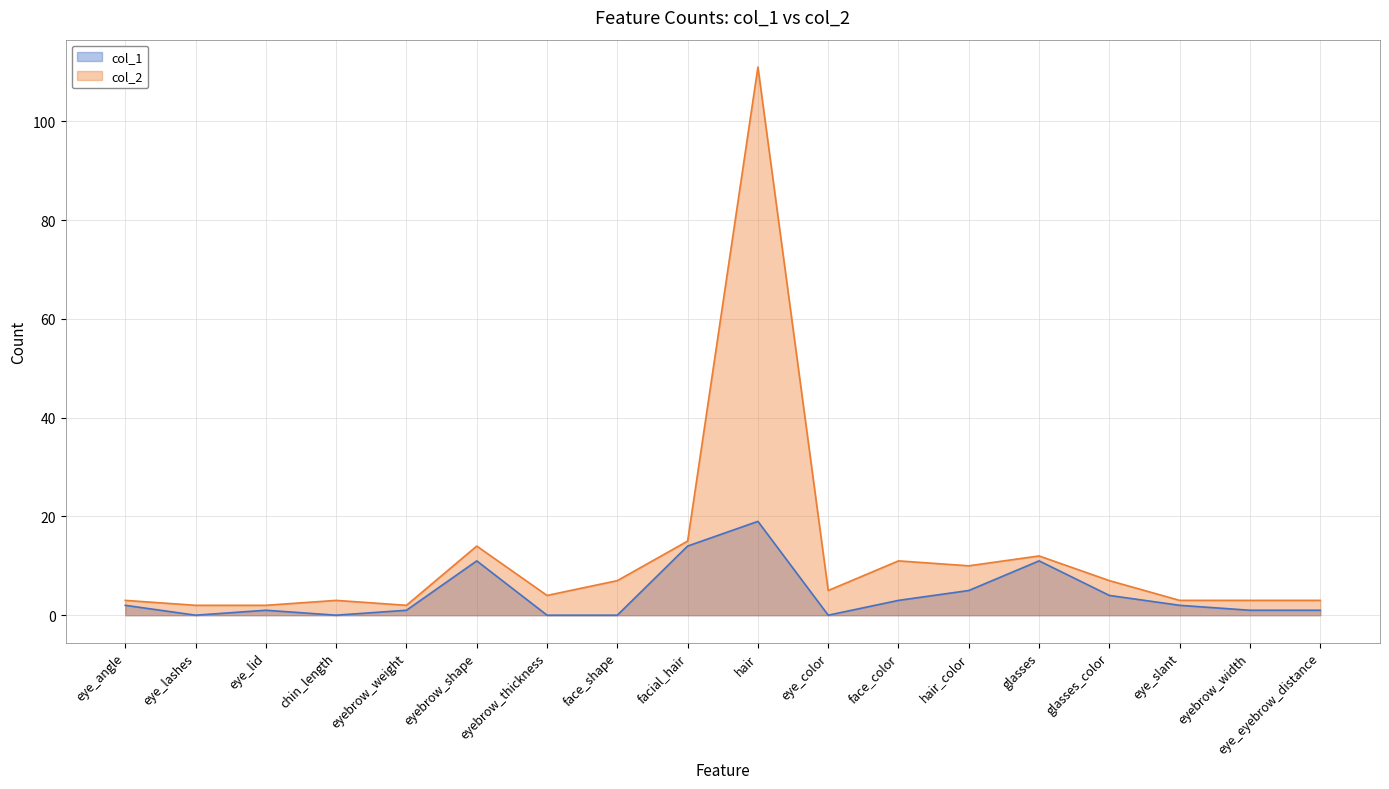

How many lines are shown in the chart?

2